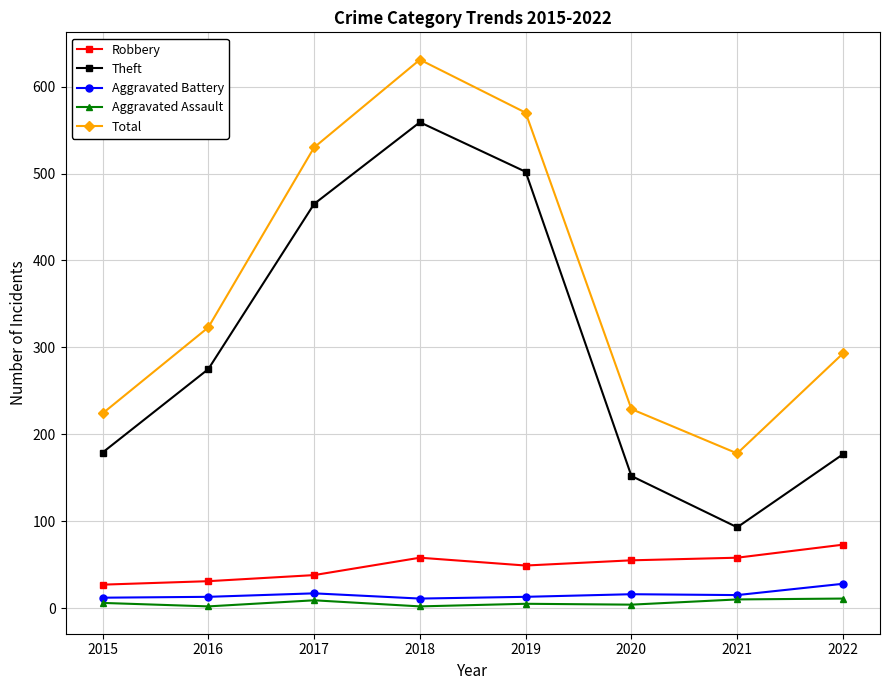

True or false: Theft and Total cross at least once.

False